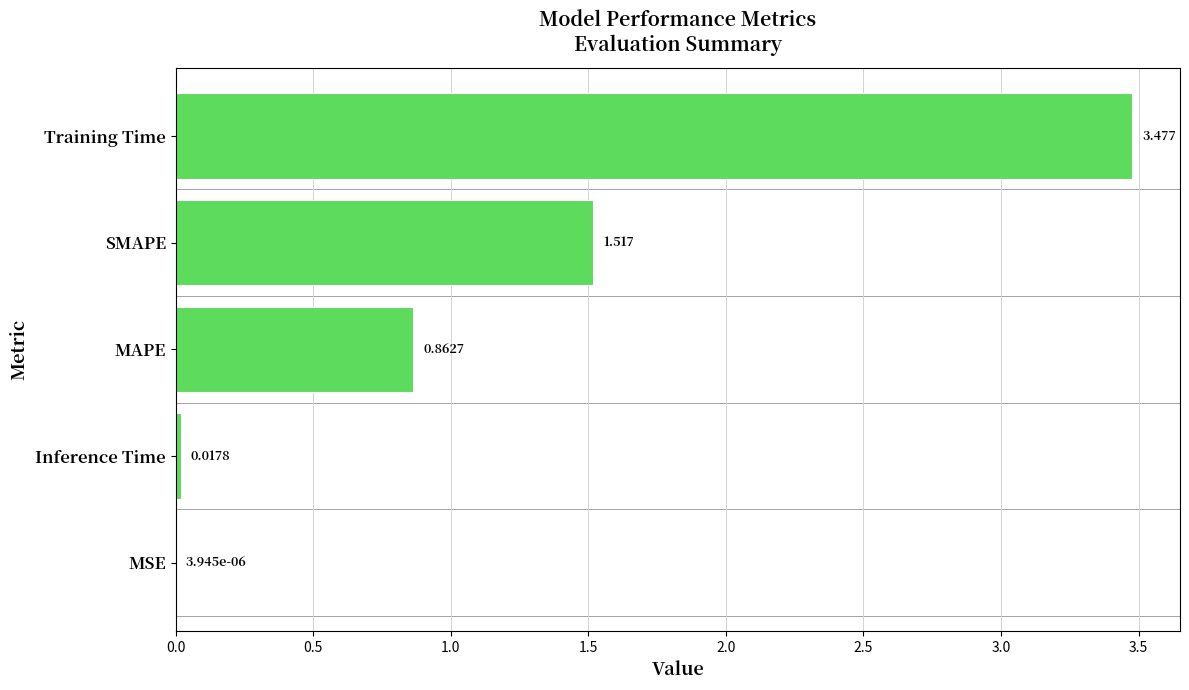

At which category does the chart reach its peak across all series?

Training Time